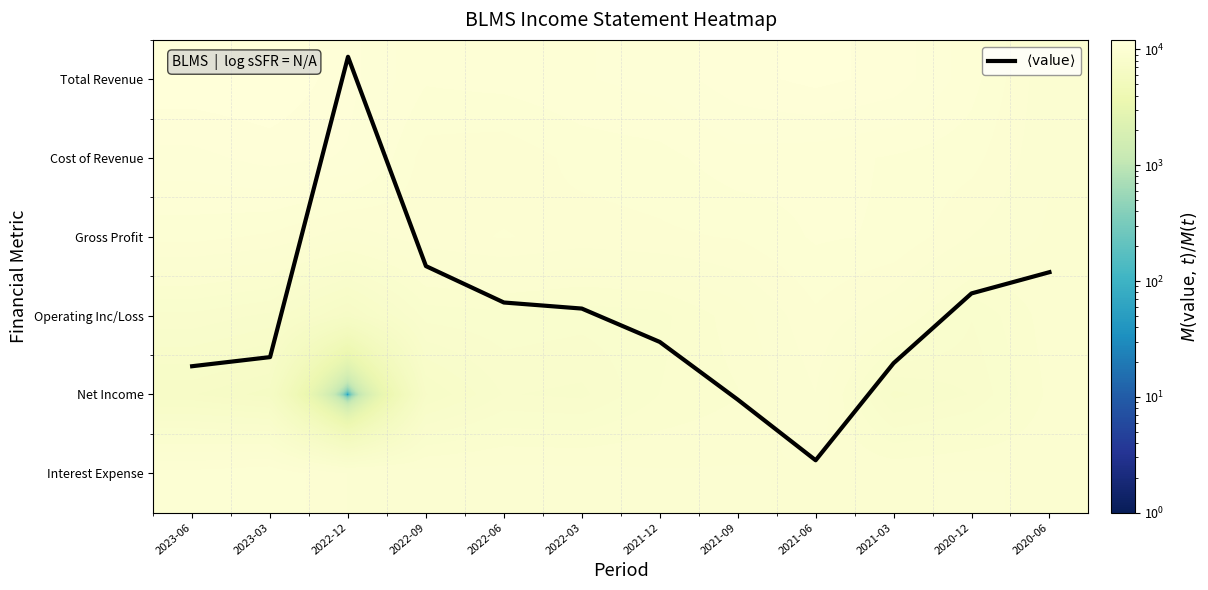

Is the value of $\langle \mathrm{value} \rangle$ at 2021-06 greater than the value of Total Revenue at 2022-03?

No